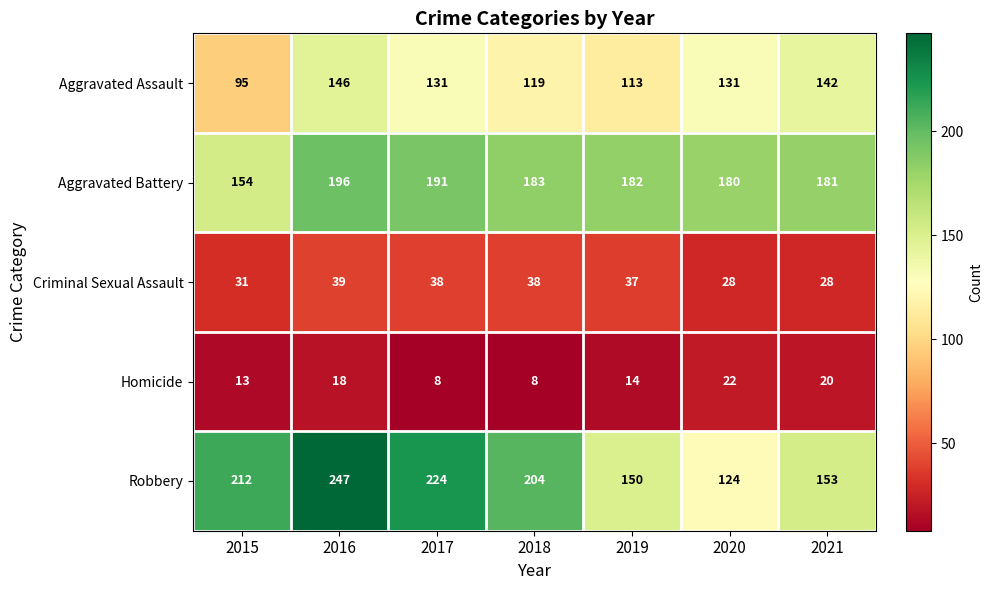

Is it true that Homicide equals 7 at 2015?

False